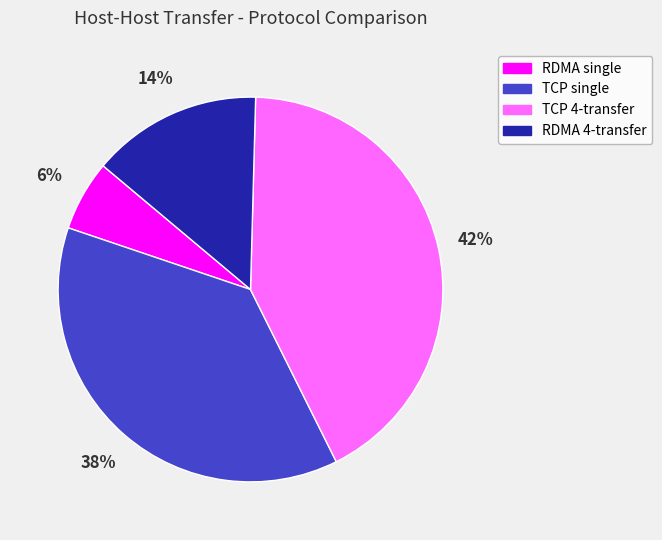

Is it true that RDMA single is 1% of the pie?

False